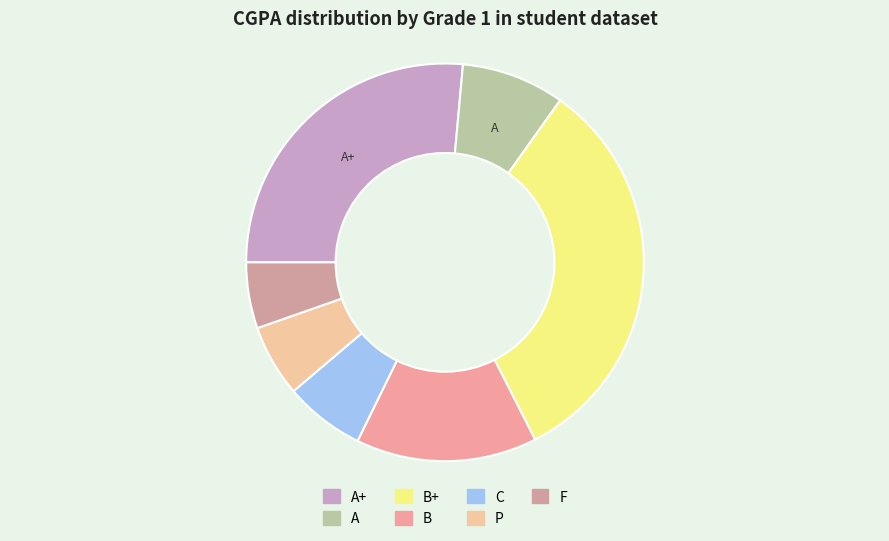

Count the number of slices in the pie.

7